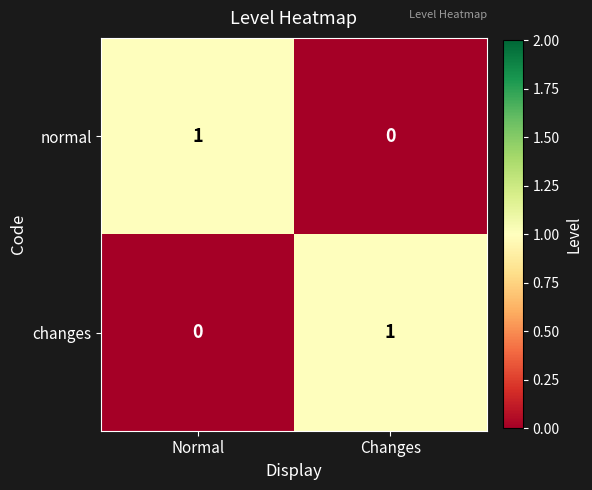

How many values in the changes series are below 1?

1